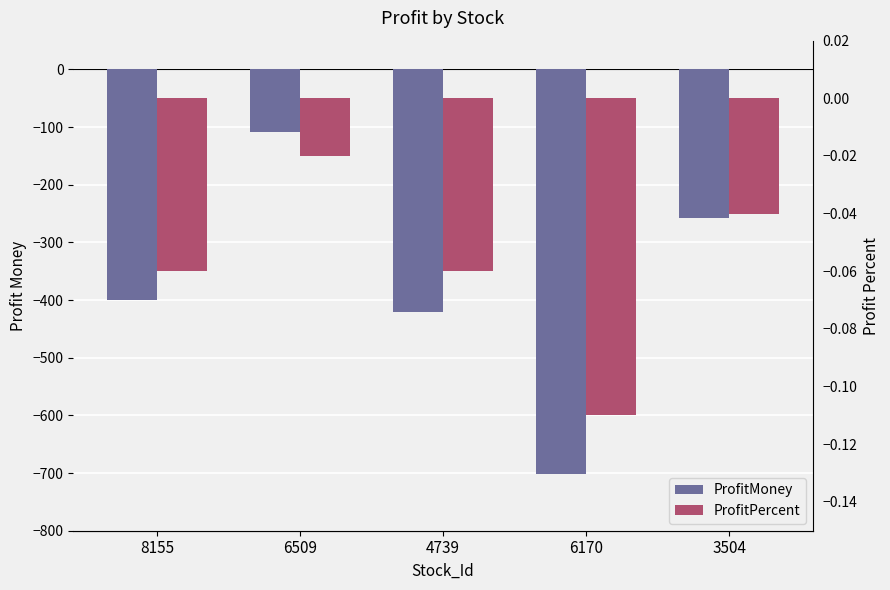

Which series has the widest spread of values?

ProfitMoney